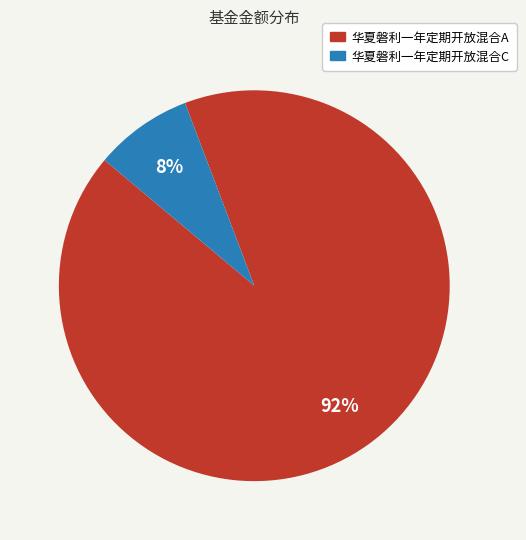

Combined, do 华夏磐利一年定期开放混合A and 华夏磐利一年定期开放混合C account for over 50%?

Yes